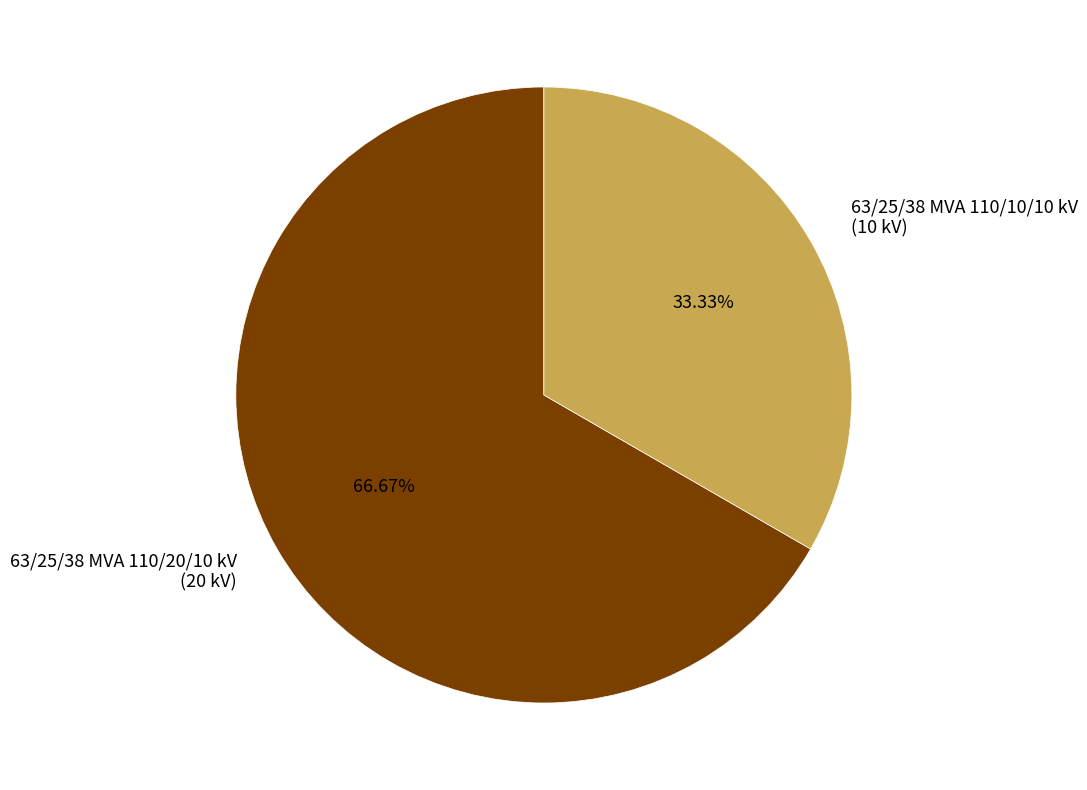

True or false: 63/25/38 MVA 110/10/10 kV accounts for 19% of the total.

False